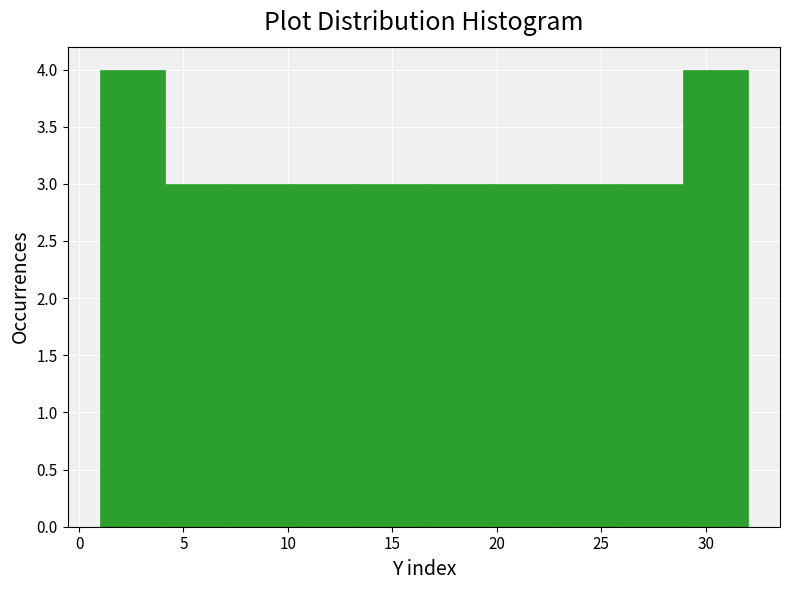

How tall is the bar that spans 1.0 to 4.1 on the x-axis? Neither the bar edges nor the heights are printed on the chart, so give them approximately, as read against the axes.

4